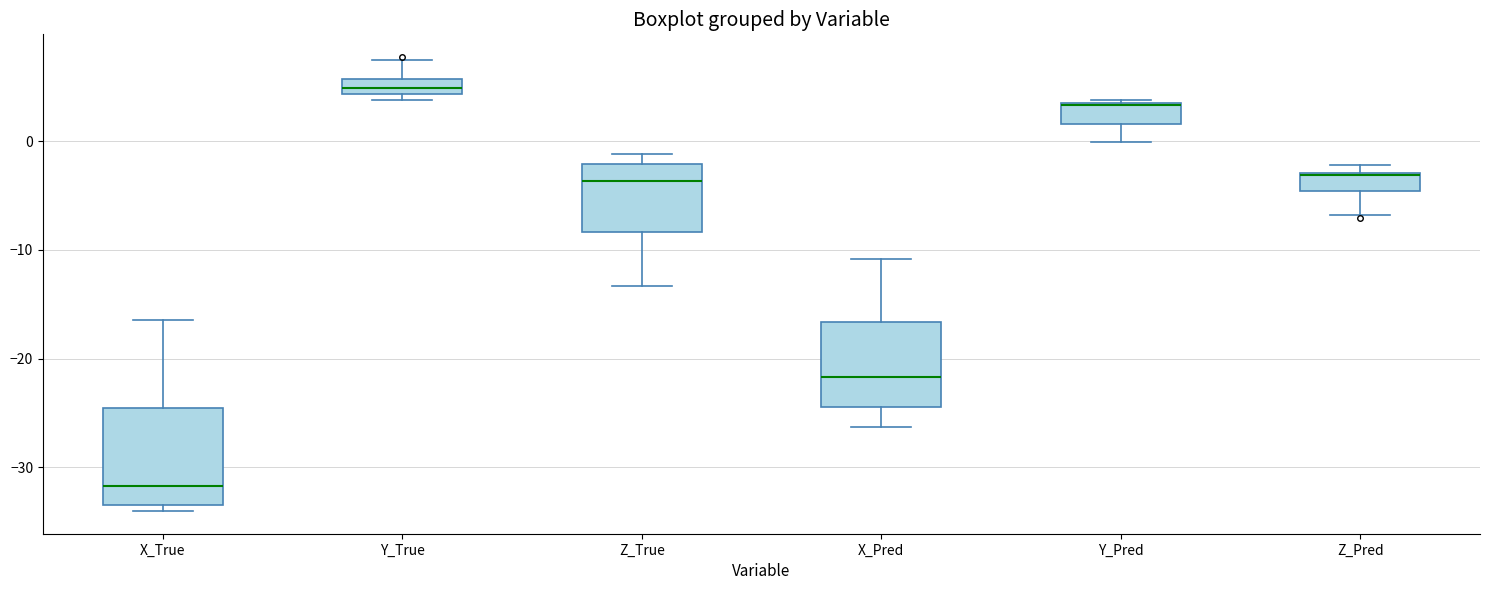

Which box's median line is the highest?

Y_True